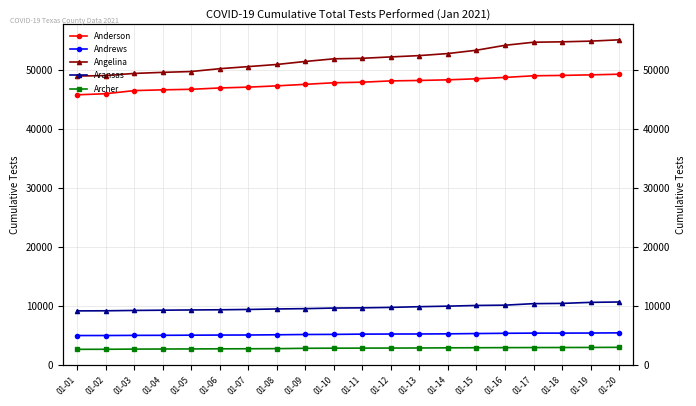

Reading right to left, list all the values displayed in this chart.

Anderson: 49230	49118	49025	48961	48685	48453	48277	48167	48096	47875	47779	47514	47252	47036	46896	46672	46578	46449	45919	45735
Andrews: 5373	5342	5329	5327	5300	5255	5205	5182	5174	5157	5112	5096	5046	5008	4998	4978	4955	4946	4921	4918
Angelina: 55059	54838	54719	54650	54129	53296	52732	52385	52161	51927	51838	51391	50878	50518	50163	49684	49542	49361	48999	48912
Aransas: 10607	10542	10366	10325	10069	10018	9900	9810	9691	9617	9578	9478	9424	9338	9286	9255	9214	9173	9113	9098
Archer: 2918	2898	2889	2878	2868	2849	2833	2806	2796	2786	2775	2754	2695	2676	2663	2647	2633	2618	2587	2580